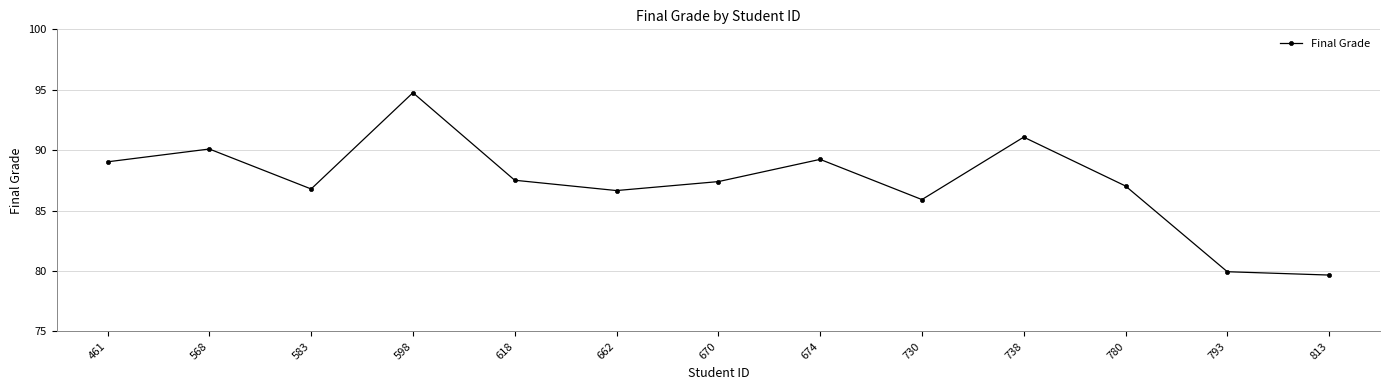

The value at 583 is 37.5. True or false?

False